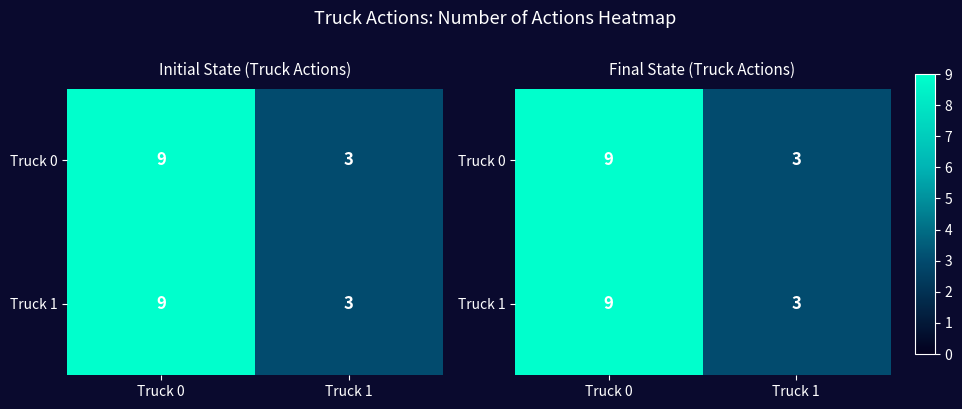

At how many categories does at least one series exceed 8?

1